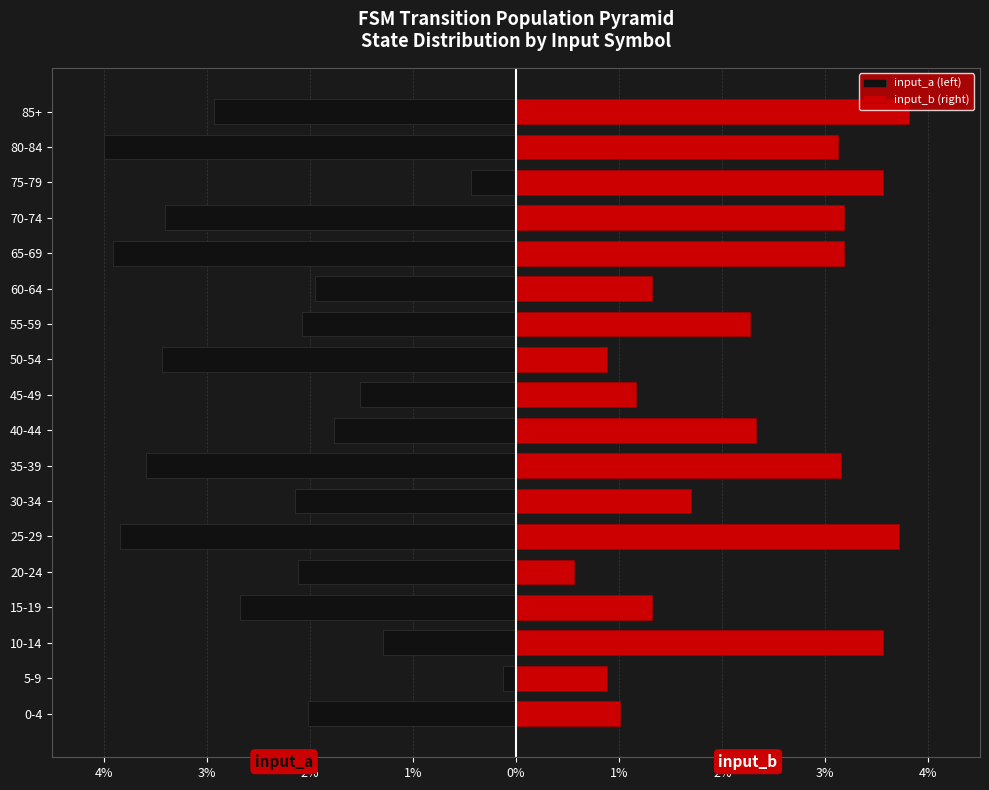

What are all the series names shown in the legend?

input_a (left), input_b (right)